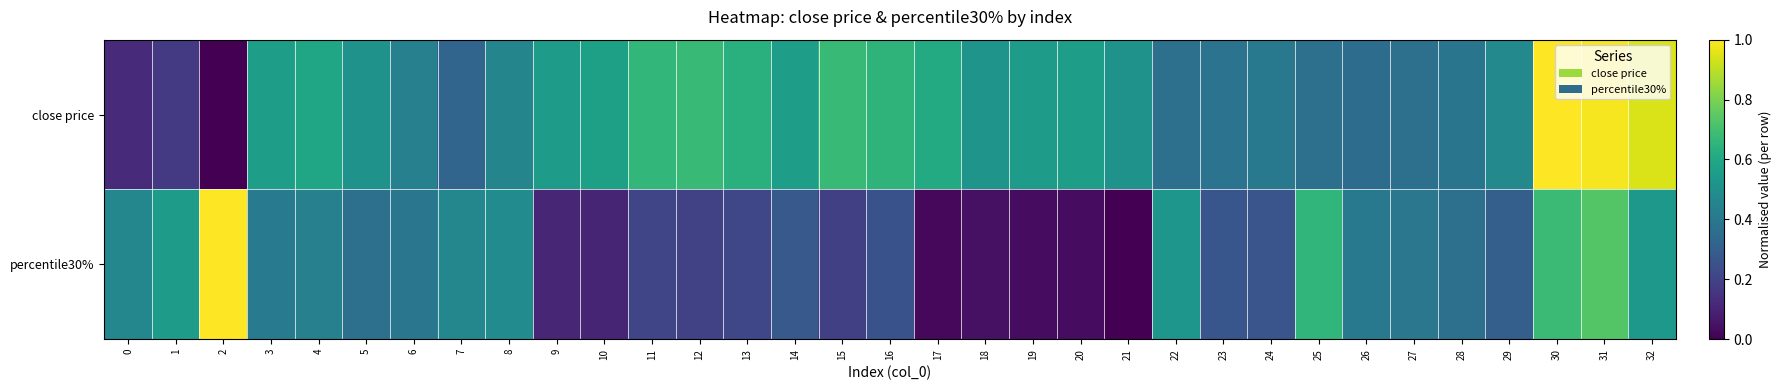

Which category has the lowest value across all series?

2